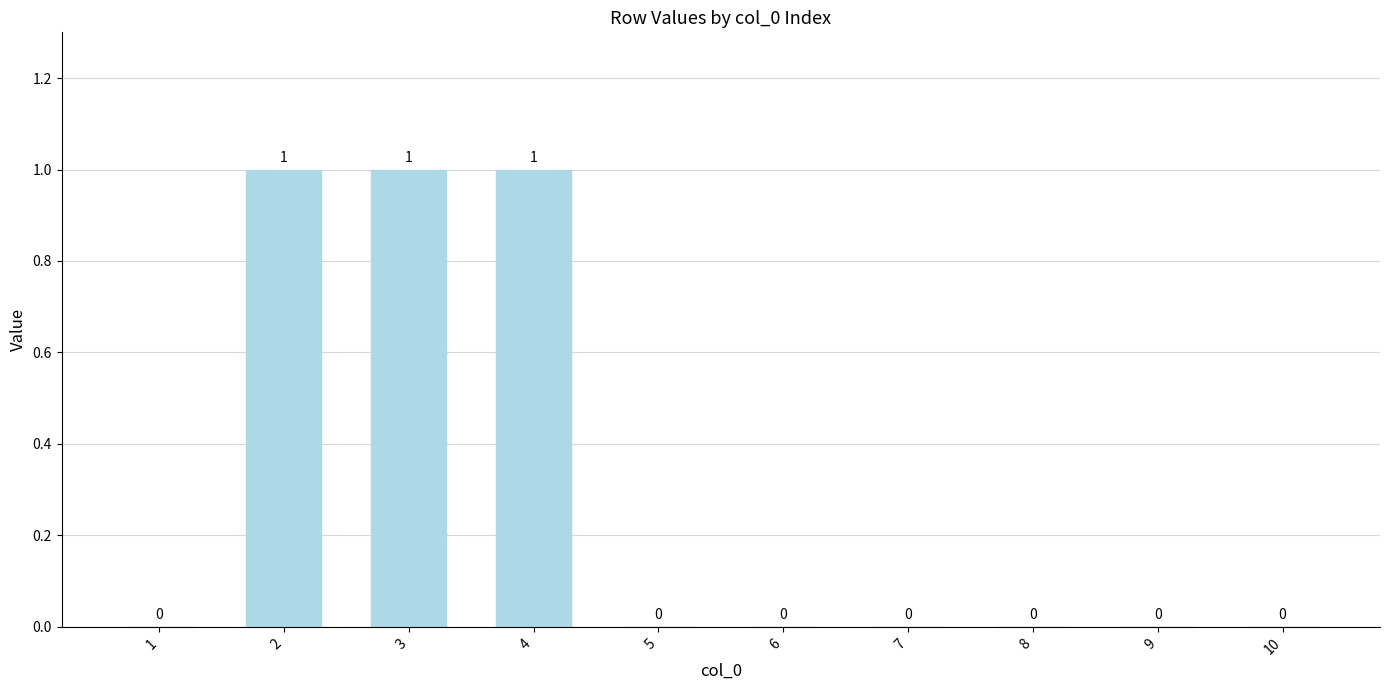

What is the sum of all values?

3